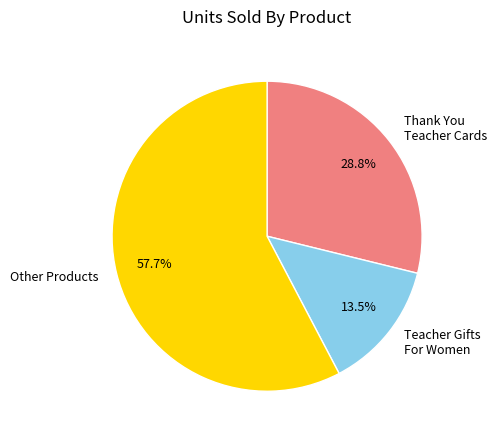

Does any single category account for the majority?

Yes